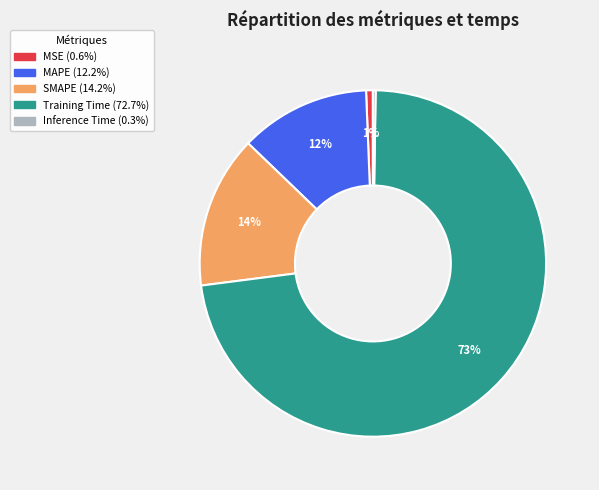

To the nearest percent, what is the average slice percentage?

20%